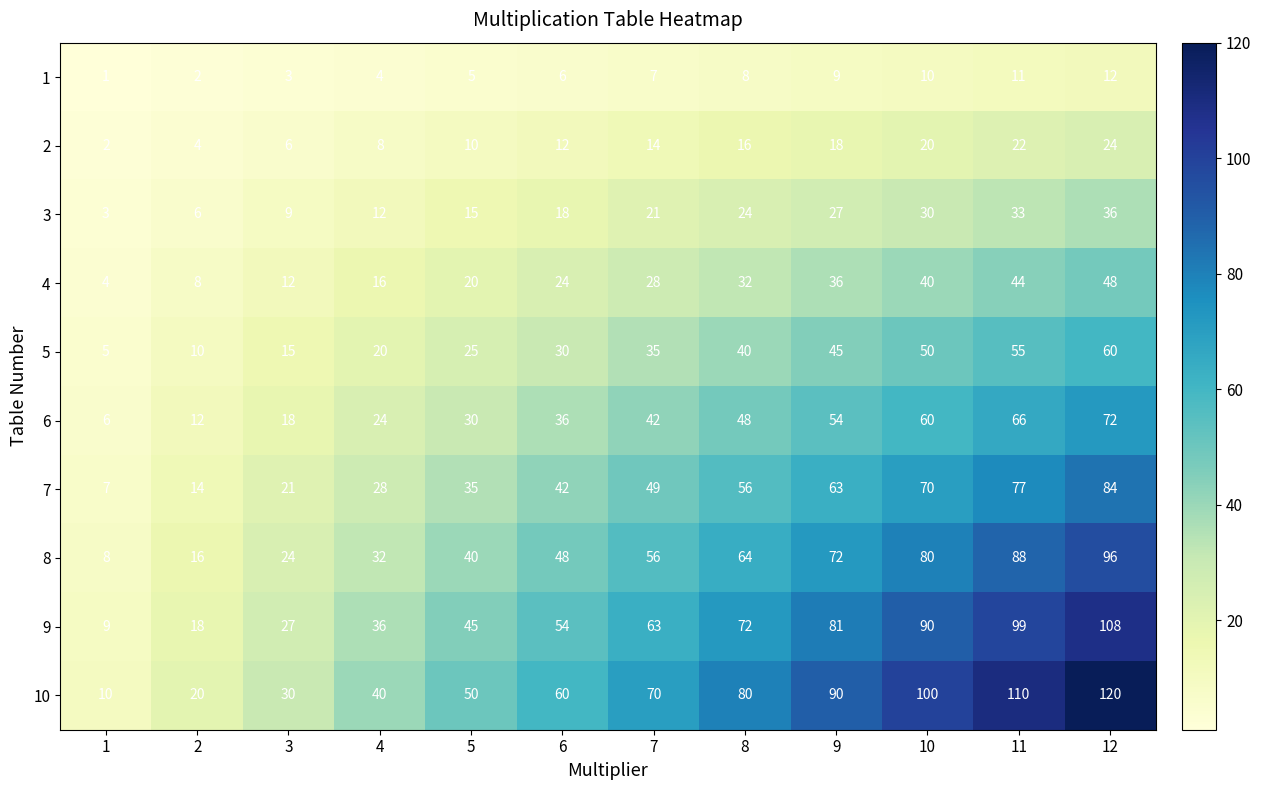

How many data points in 5 are less than 35?

6